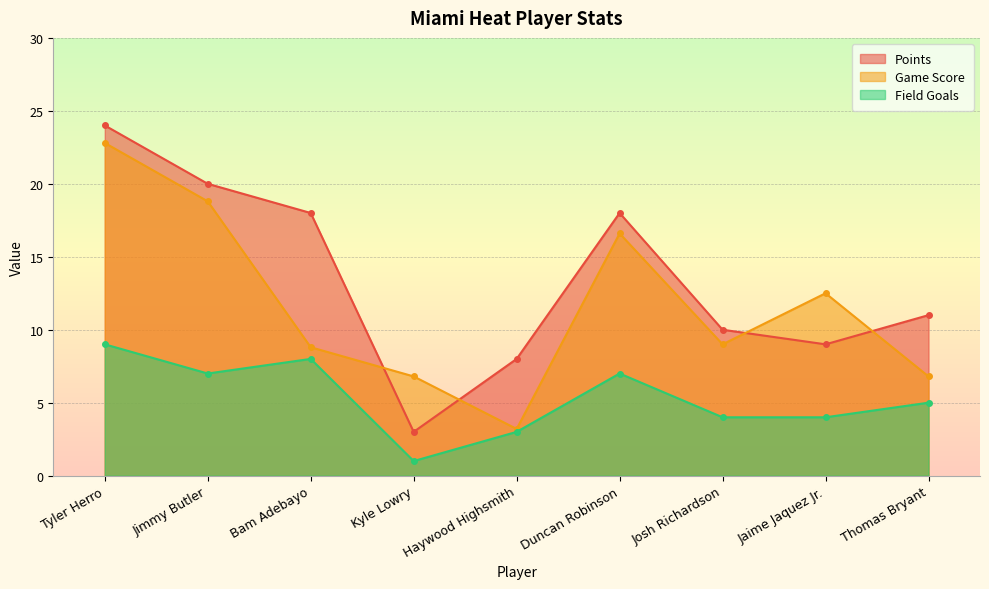

What is the total value across all series at Haywood Highsmith?

14.2